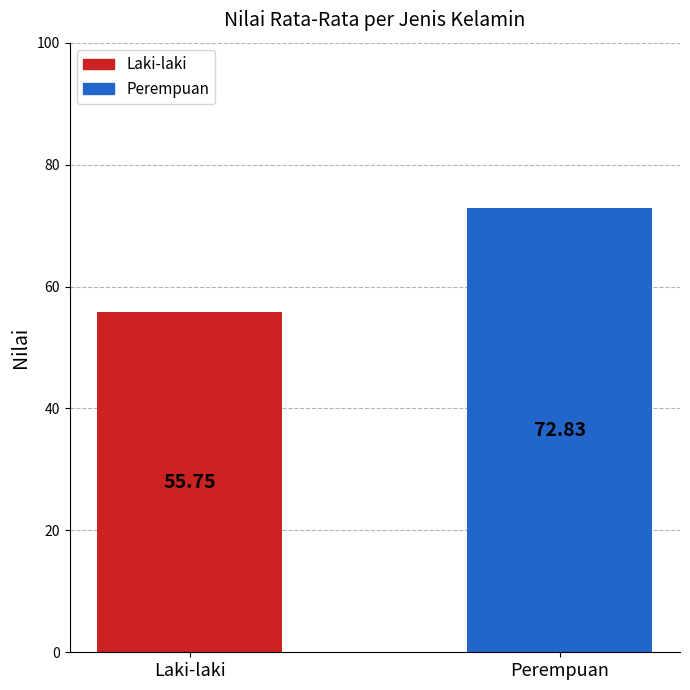

How many data points are above 72?

1